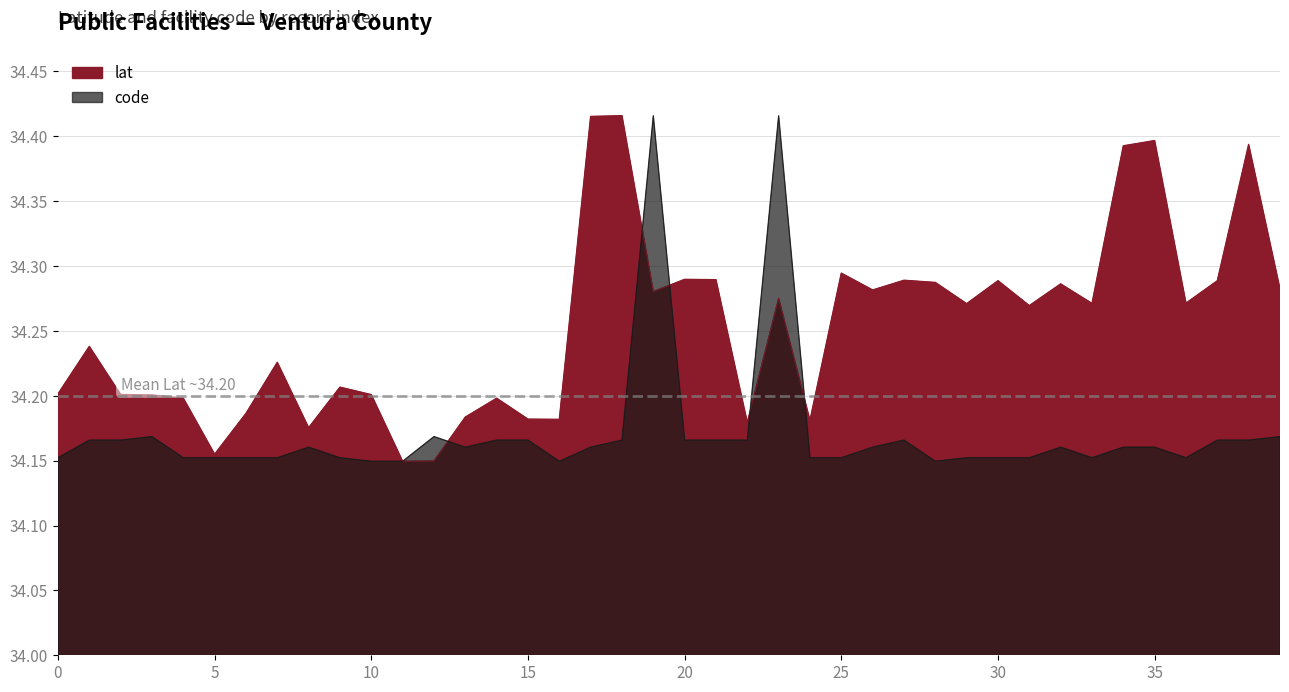

Rank the series by their maximum value, from lowest to highest.

lat, code